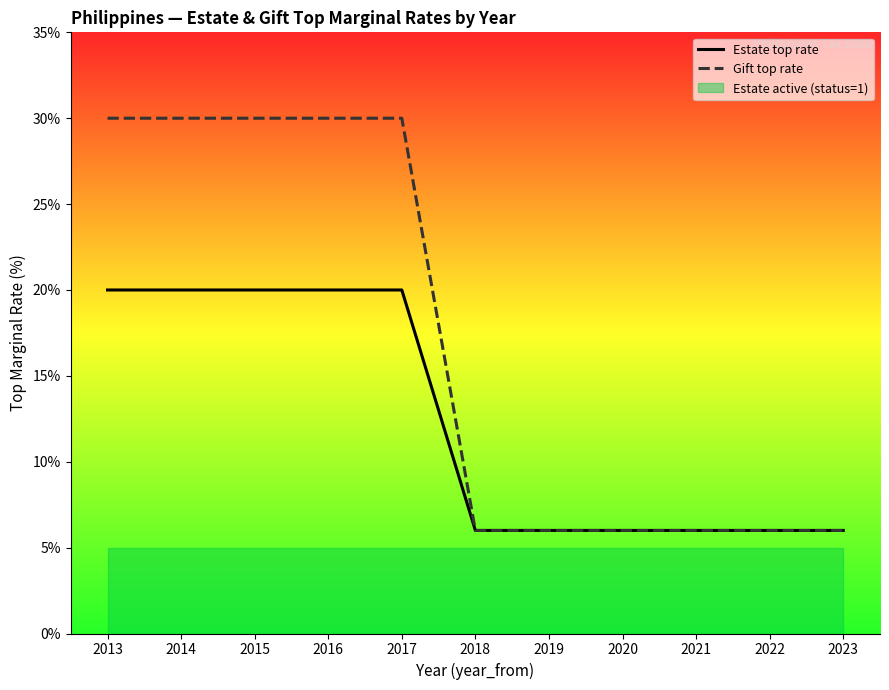

Reading left to right, transcribe all the data shown in this chart.

Estate top rate: 20	20	20	20	20	6	6	6	6	6	6
Gift top rate: 30	30	30	30	30	6	6	6	6	6	6